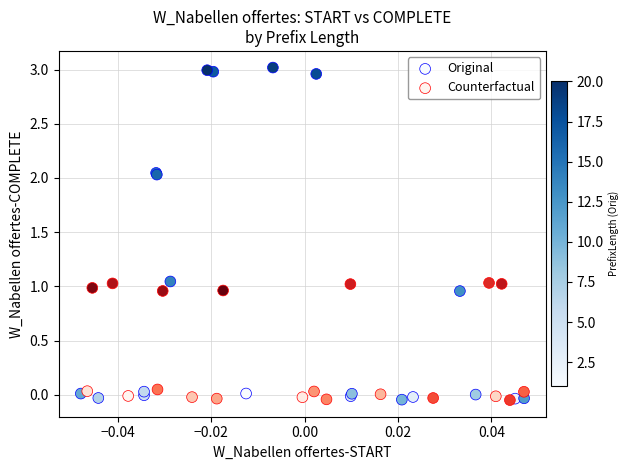

What are all the series names shown in the legend?

Original, Counterfactual